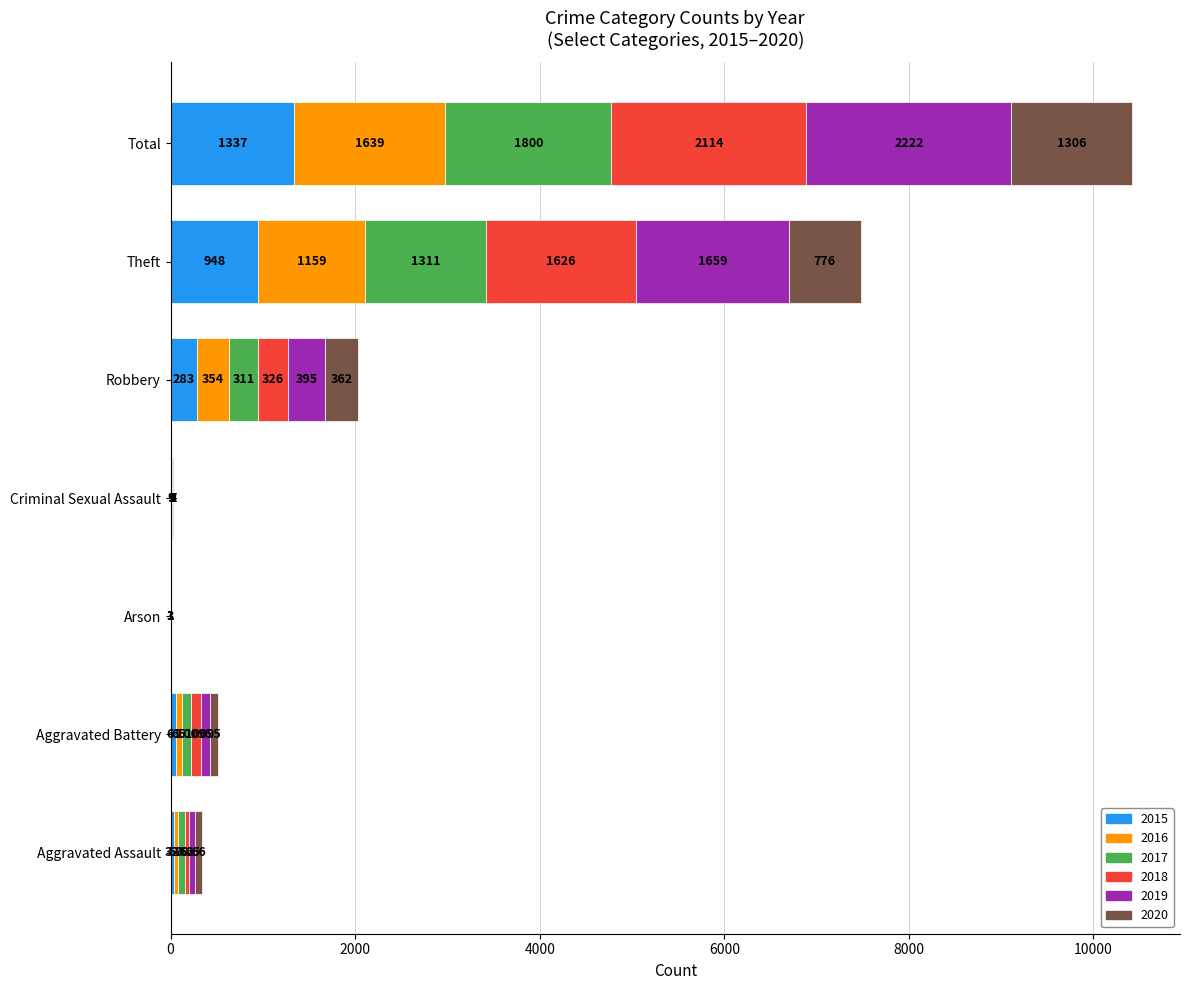

At which category is the sum across all series the highest?

Total